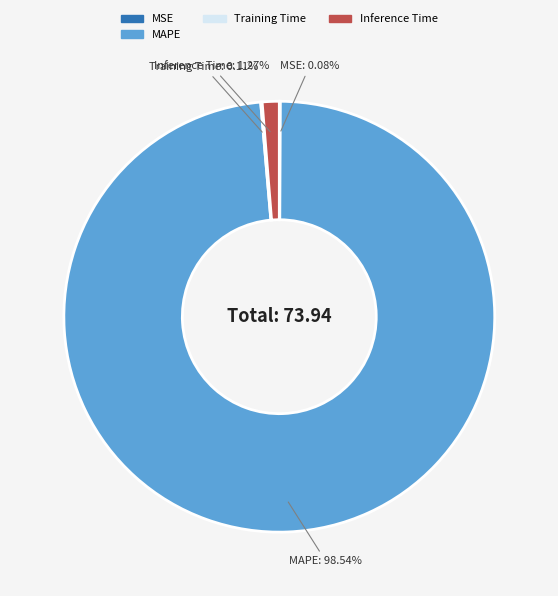

Which category has the biggest portion of the pie?

MAPE